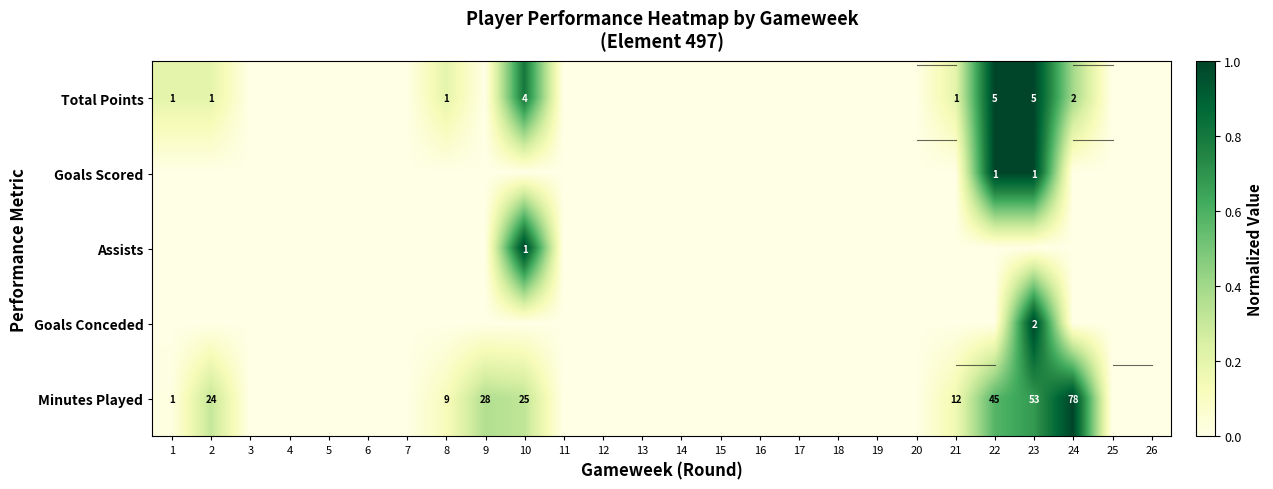

Which category has the lowest value across all series?

3